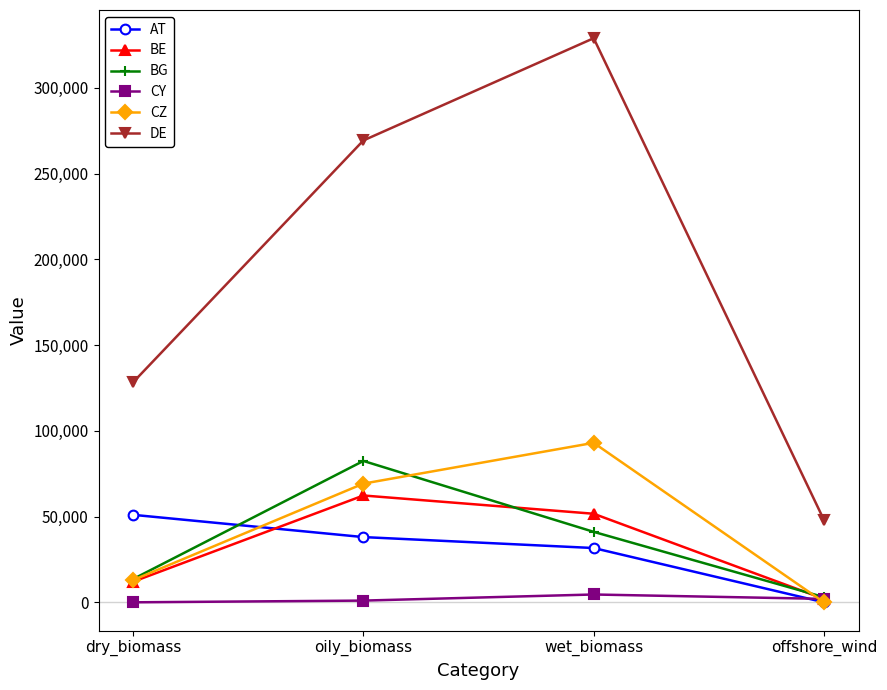

What is the approximate value of CZ at dry_biomass?

12980.0